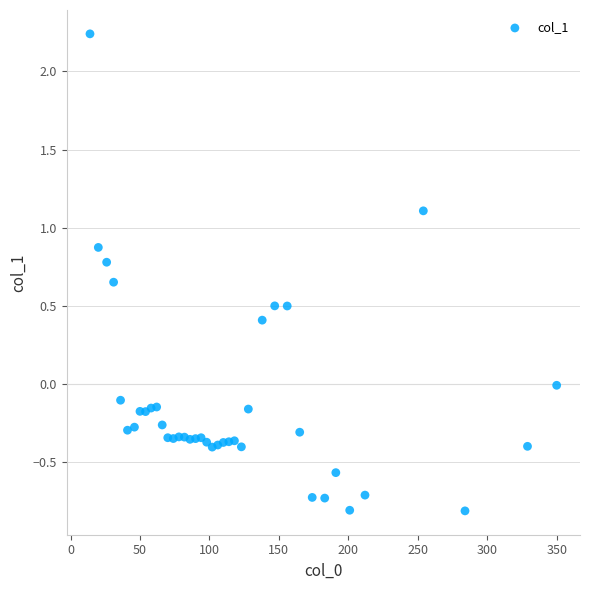

What is the range of X values (max minus min)?

336.0